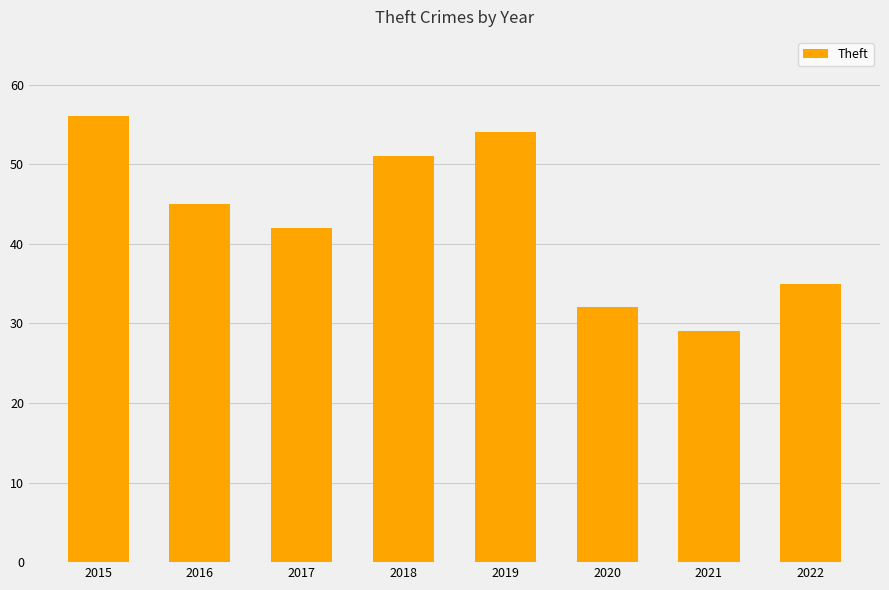

What is the value of the 3rd bar from the left?

42